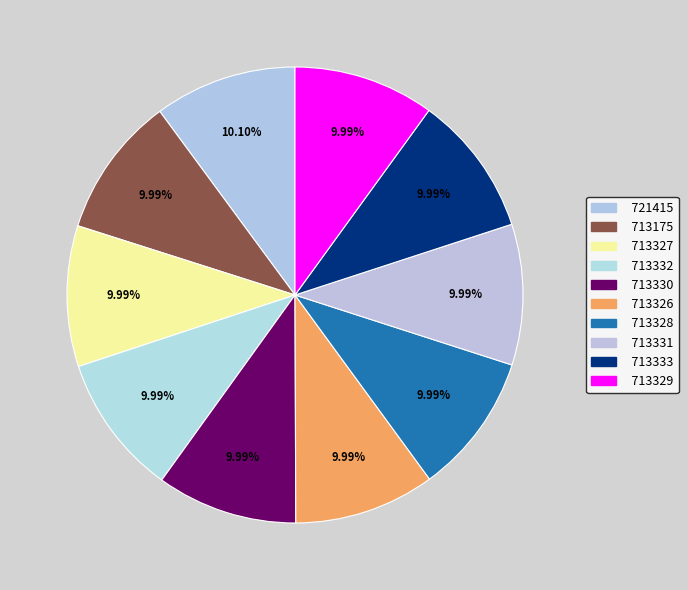

Does 713326 account for over 50% of the chart?

No